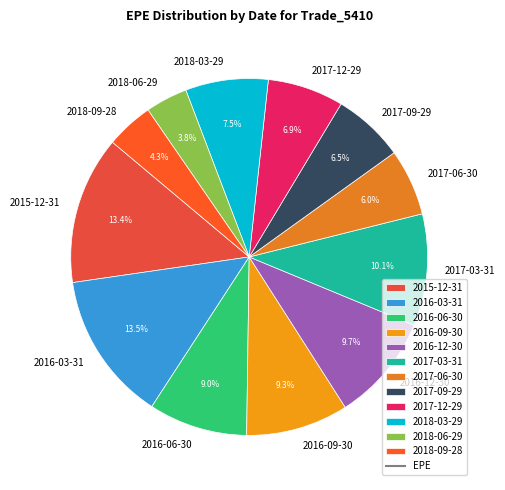

What percentage is the 2017-12-29 slice, to the nearest percent?

7%